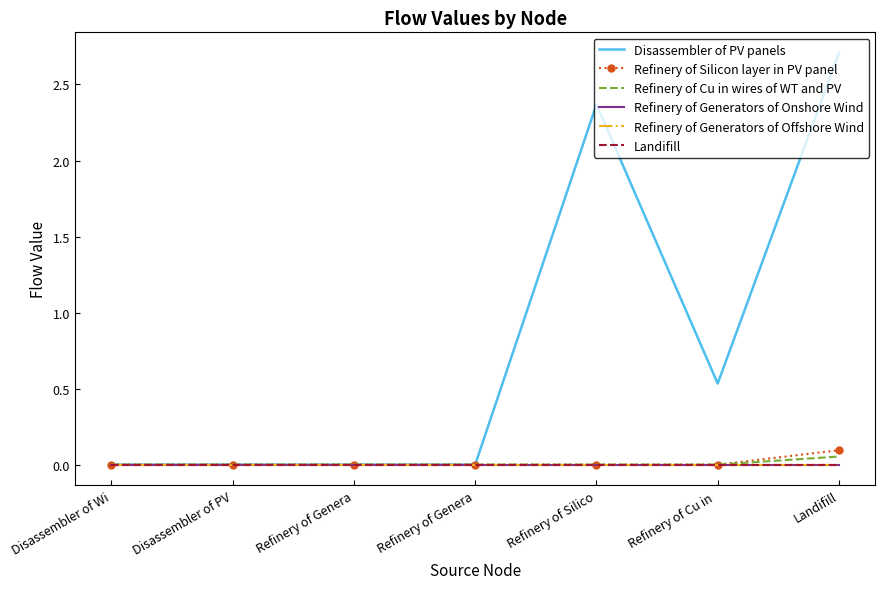

Which series has the largest range (max minus min)?

Disassembler of PV panels